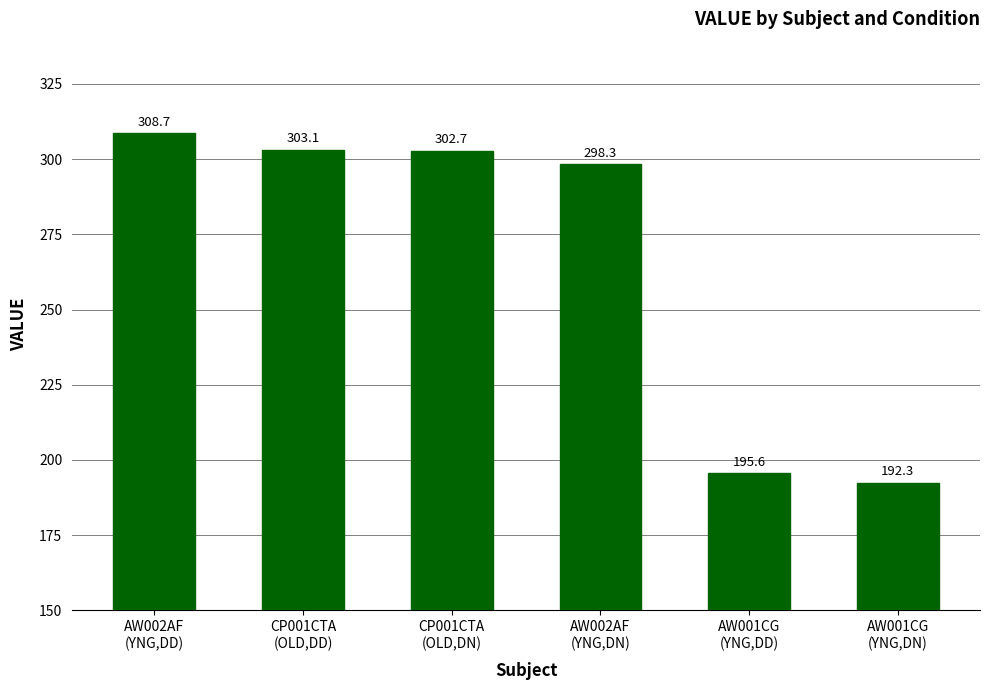

What is the approximate value at AW001CG
(YNG,DD)?

195.6